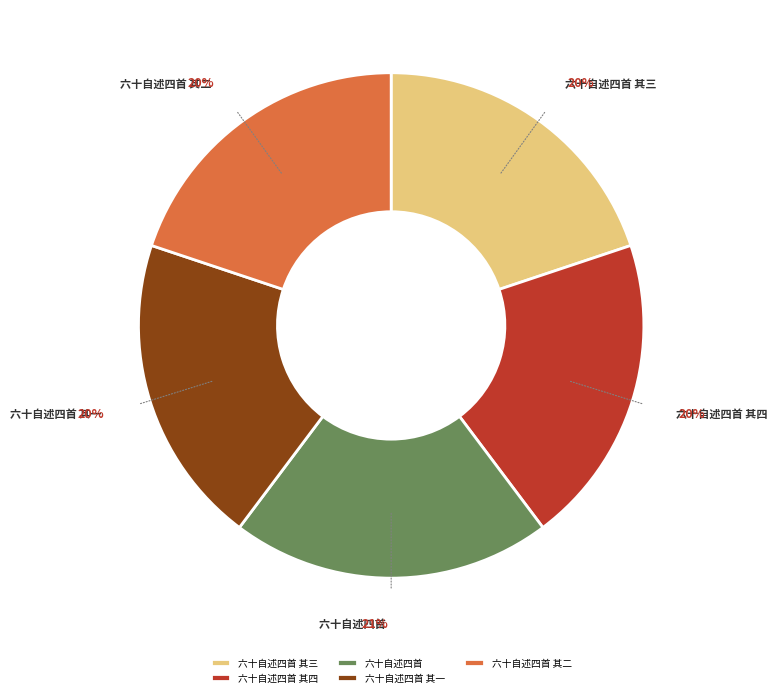

Count the number of slices in the pie.

5